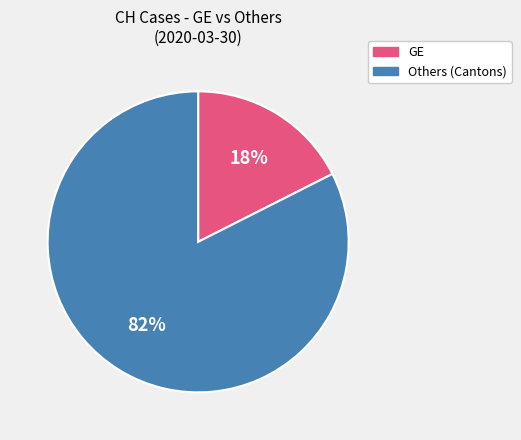

Is there a majority slice in this chart?

Yes